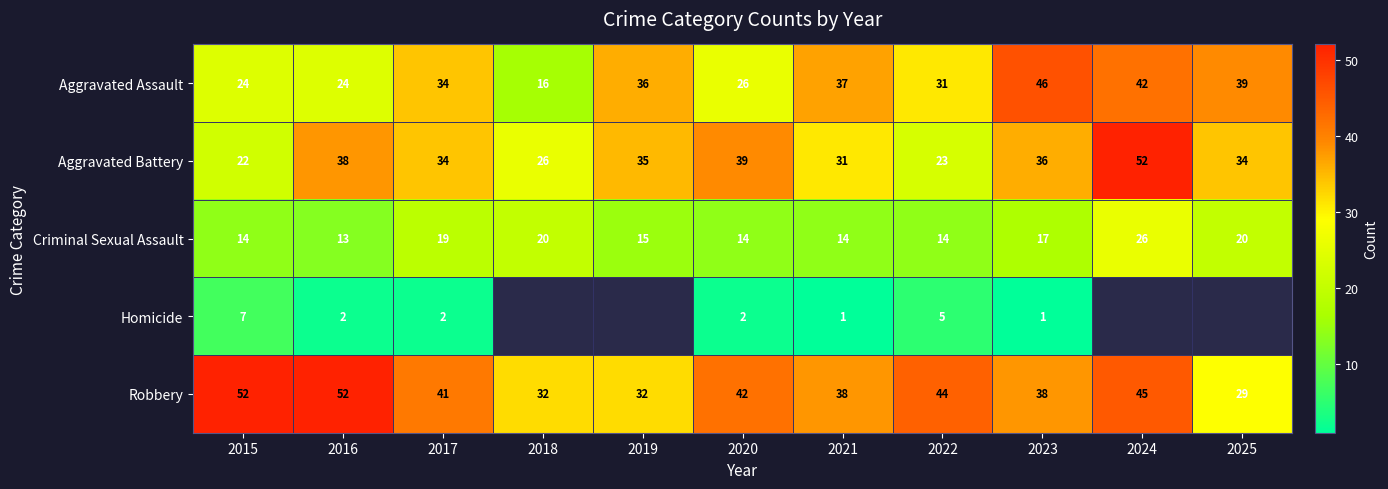

The Robbery series shows 52 at 2015. True or false?

True